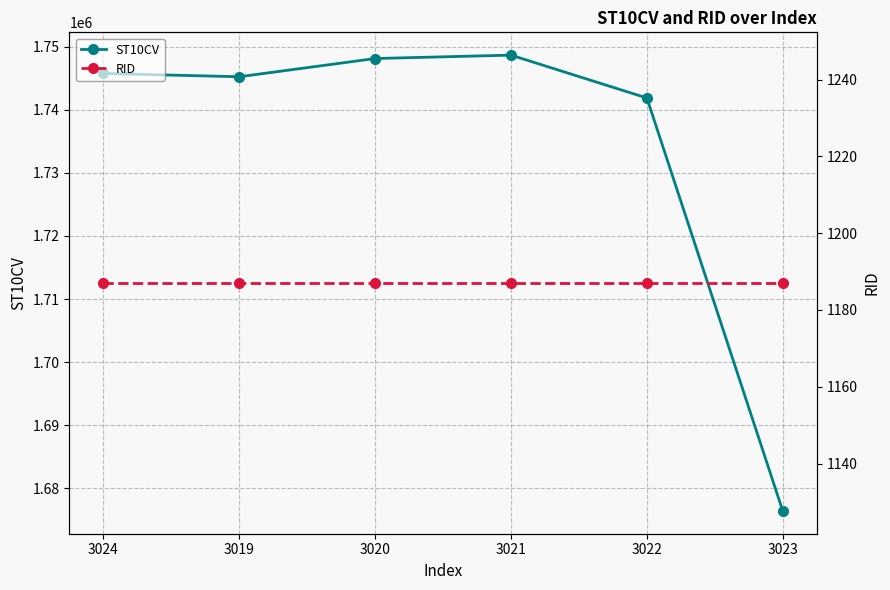

What is the sum of the RID values at 3020 and 3024?

2374